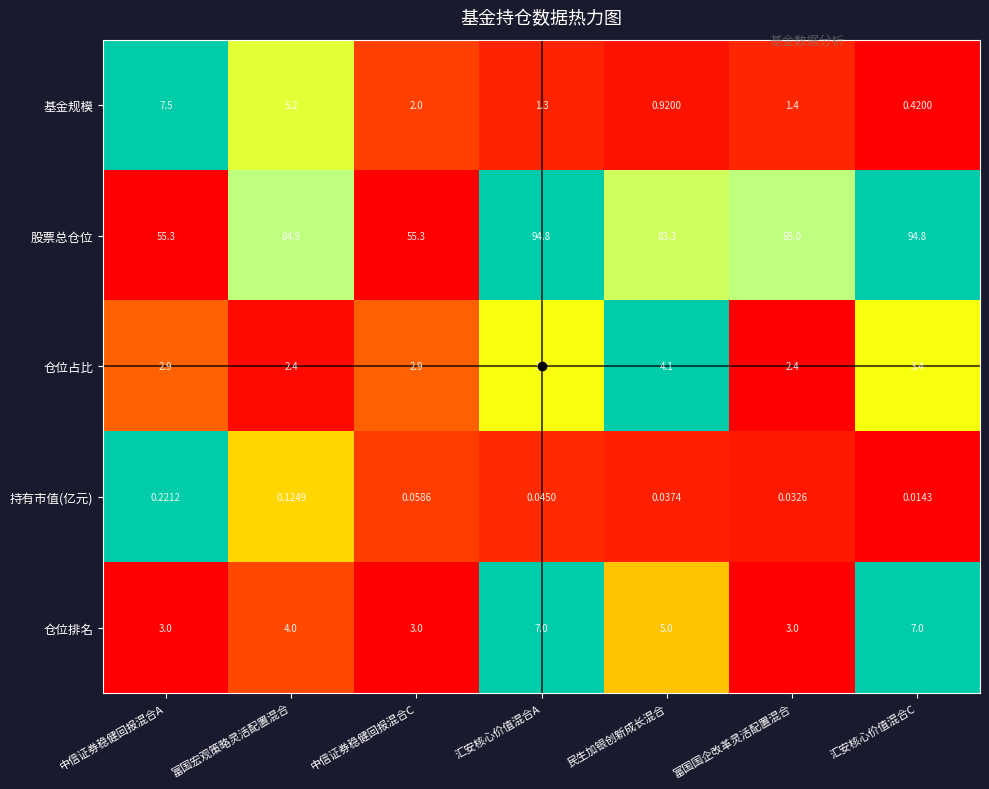

At which category is the sum across all series the highest?

汇安核心价值混合A